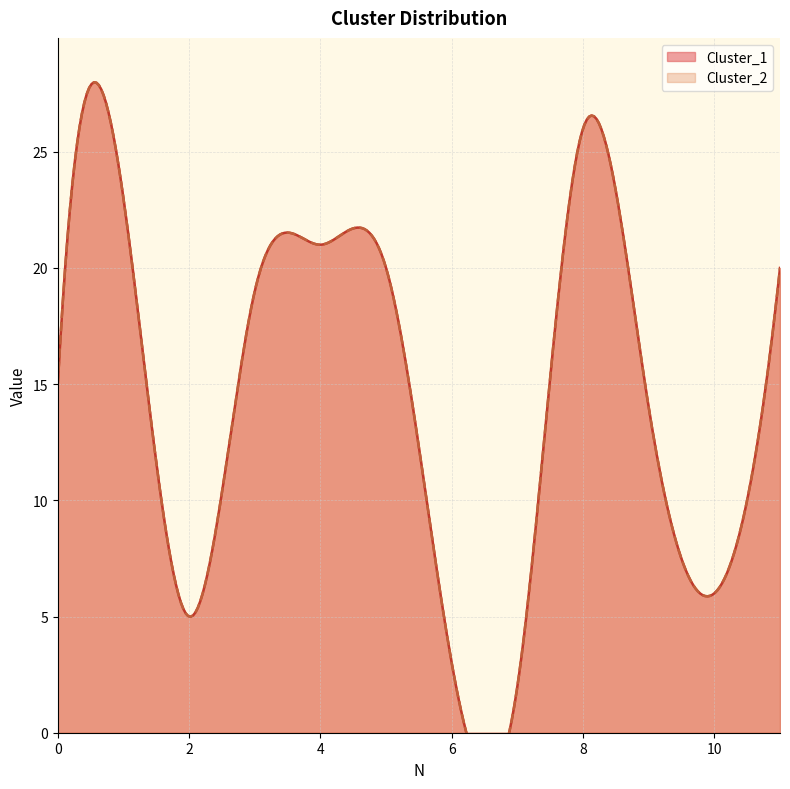

The value of Cluster_1 at 9 is 14. True or false?

True